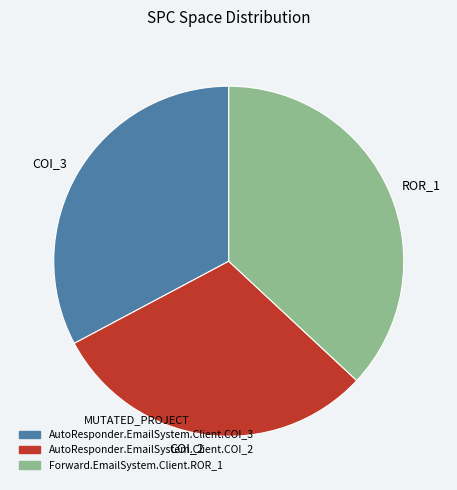

Which slice is the smallest?

AutoResponder.EmailSystem.Client.COI_2